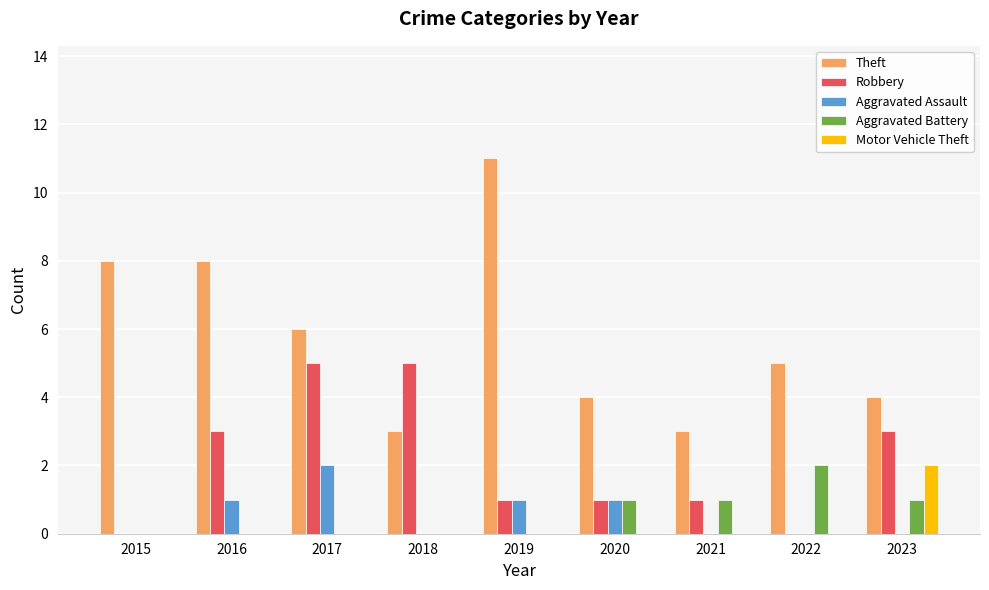

What is the sum of the Theft values at 2021 and 2018?

6